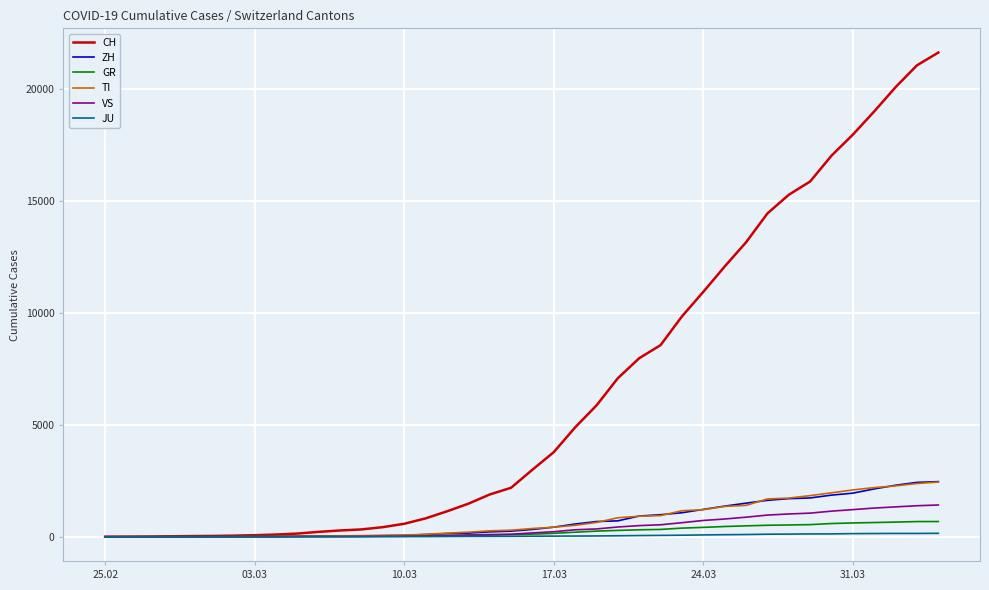

Which series has the largest total across all categories?

CH